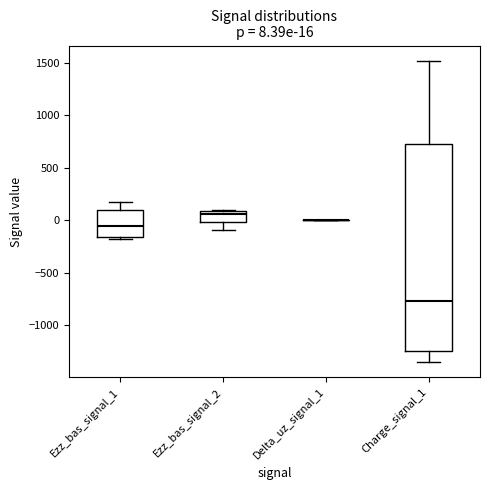

Which box is the tallest, from its lower edge to its upper edge?

Charge_signal_1